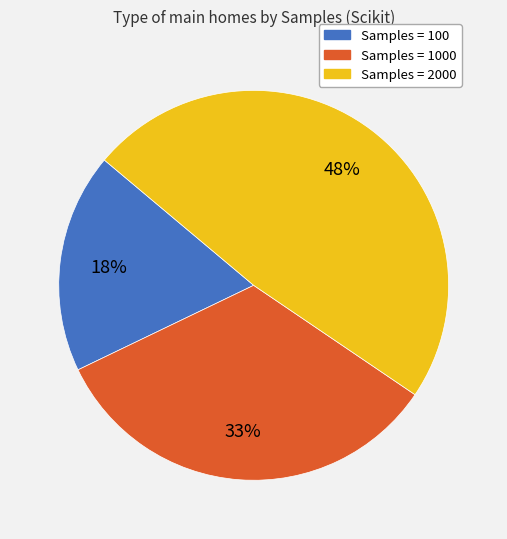

To the nearest percent, what is the average slice percentage?

33%